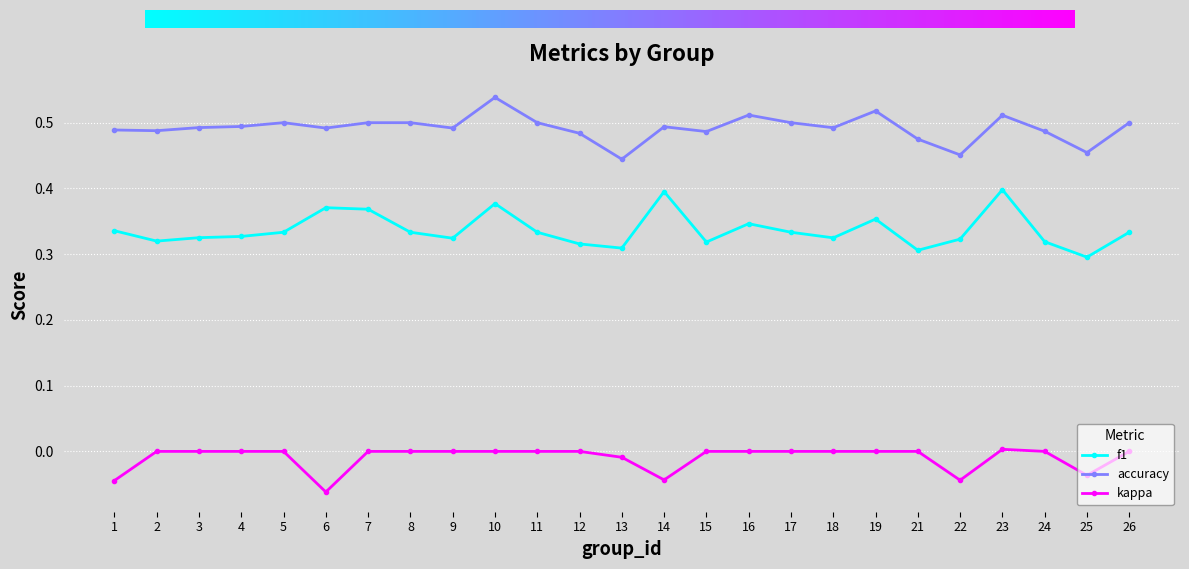

Is the value of f1 at 8 greater than the value of accuracy at 16?

No